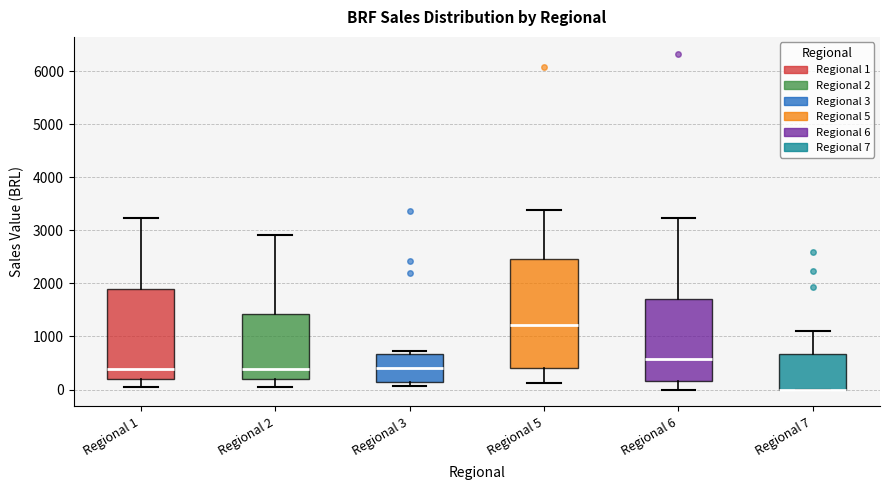

Where does the lower whisker of the box for Regional 1 end on the y-axis? The values are not printed on the chart, so give them approximately, as read against the axis.

0